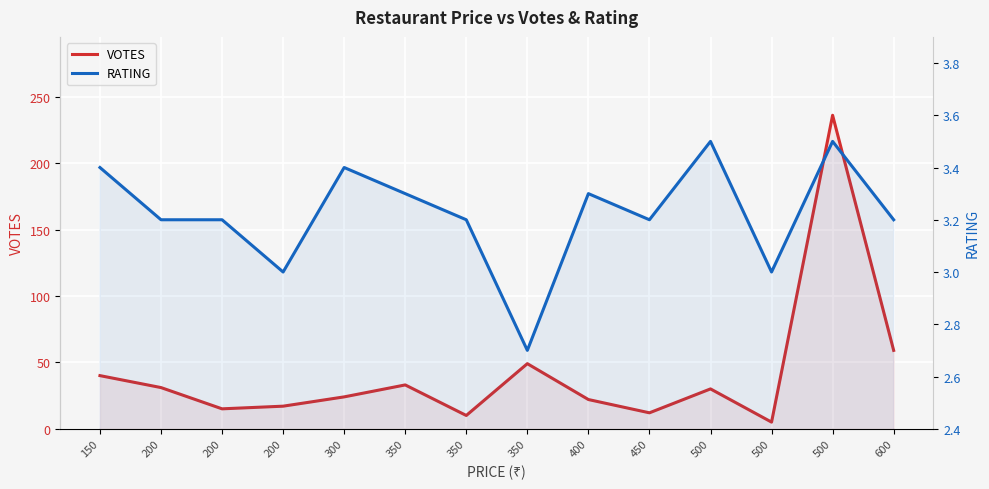

How many data points in RATING are above 3?

11